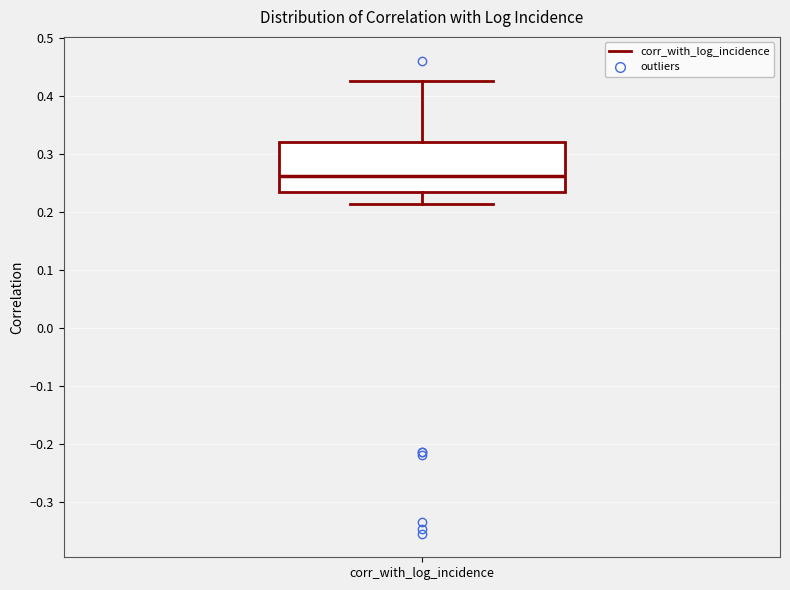

Where is the upper edge of the box for corr_with_log_incidence on the y-axis? The values are not printed on the chart, so give them approximately, as read against the axis.

0.32